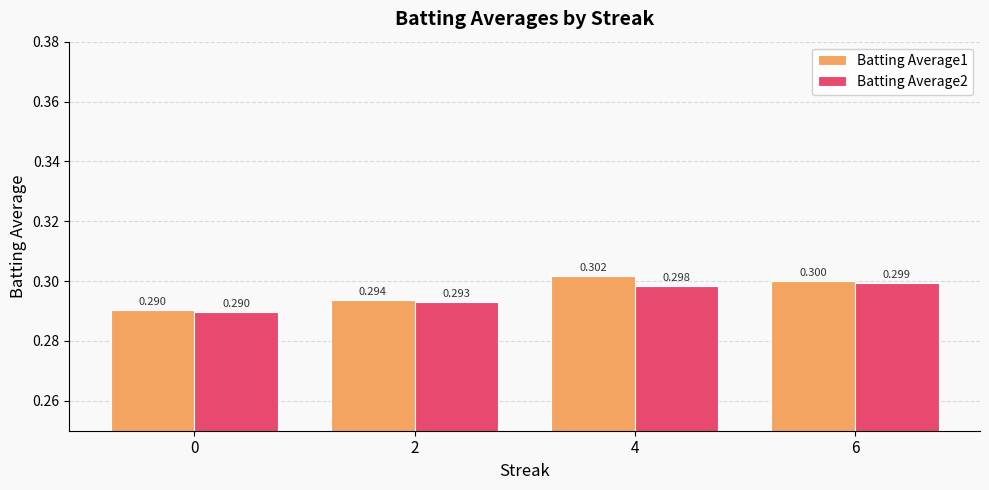

What is the average value of the Batting Average2 series?

0.3